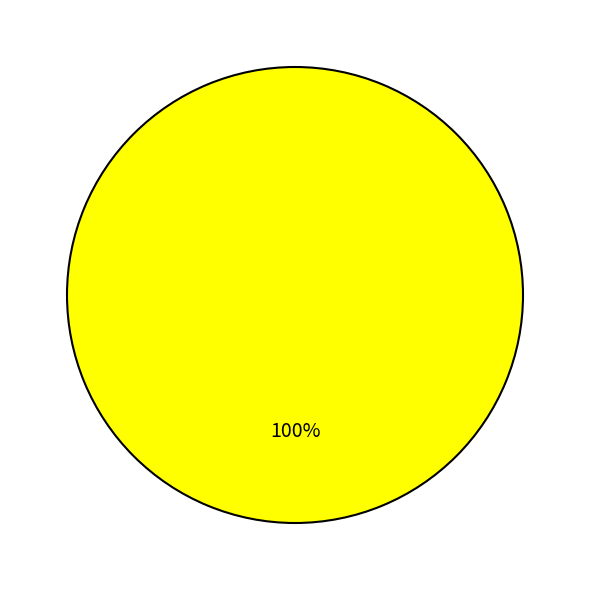

Is there a majority slice in this chart?

Yes